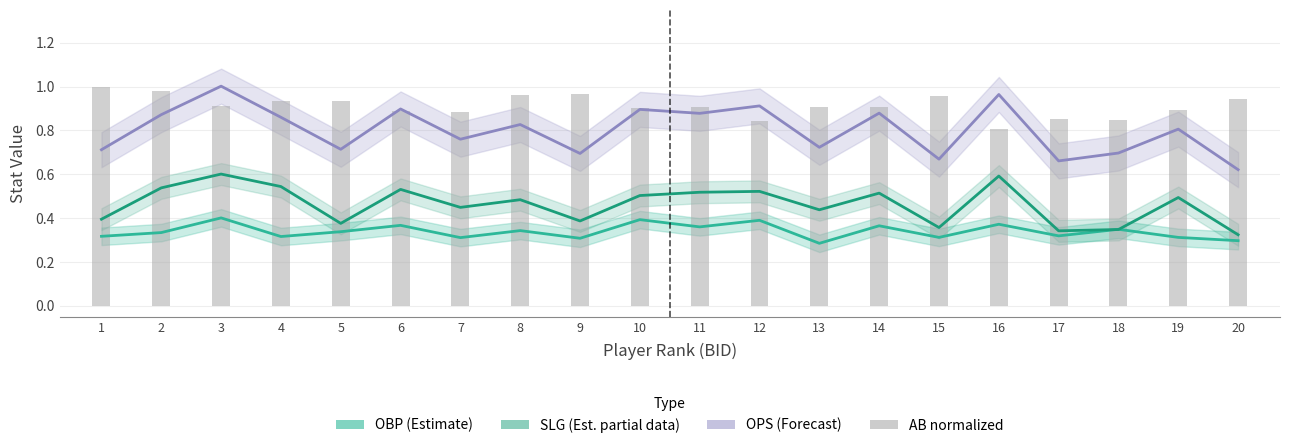

What is the greatest value displayed?

1.0